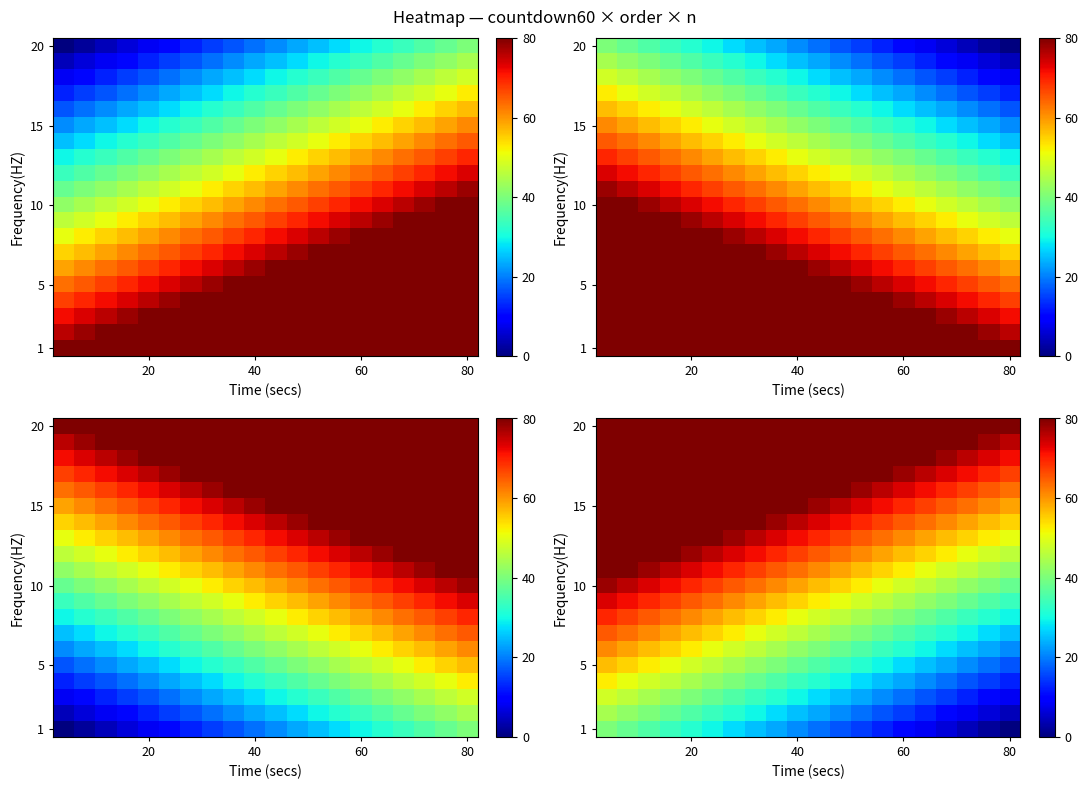

At how many categories does at least one series exceed 114?

3